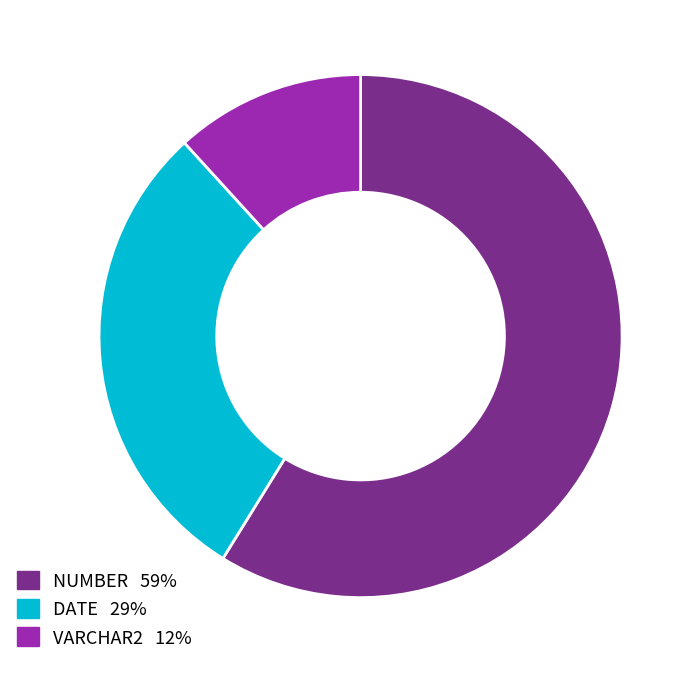

Which slice is the largest?

NUMBER